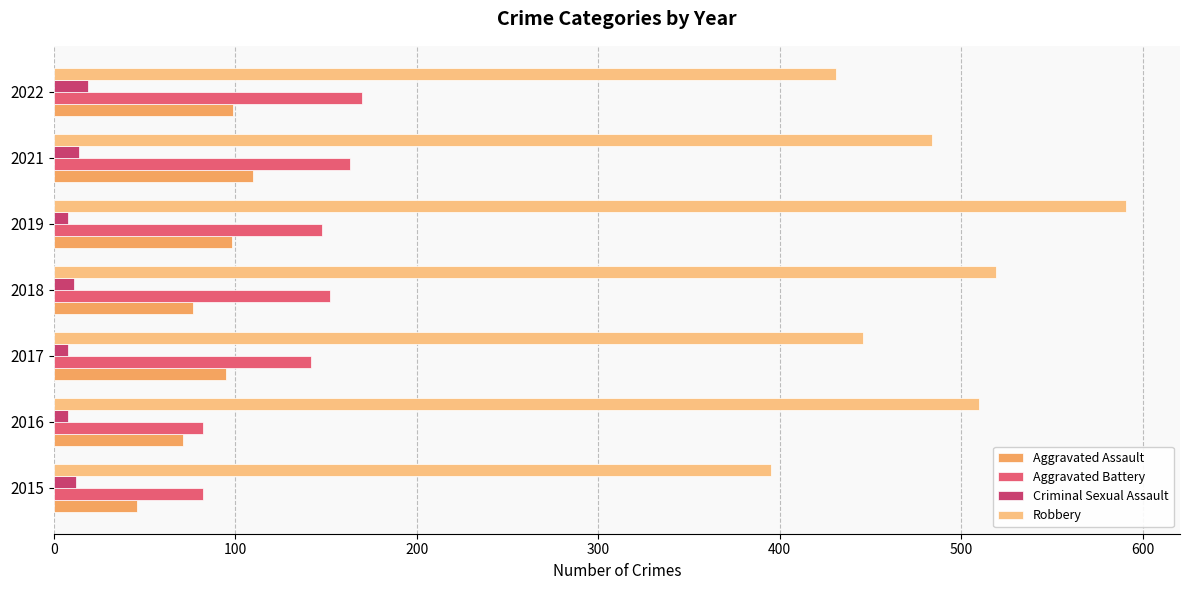

What is the difference between the maximum and minimum values in the Robbery series?

196